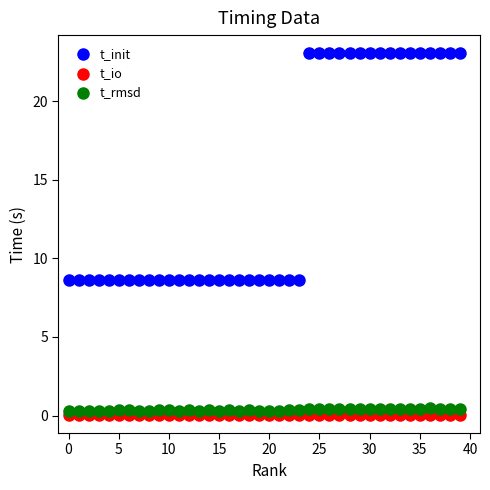

Which series contains the lowest Y value?

t_io